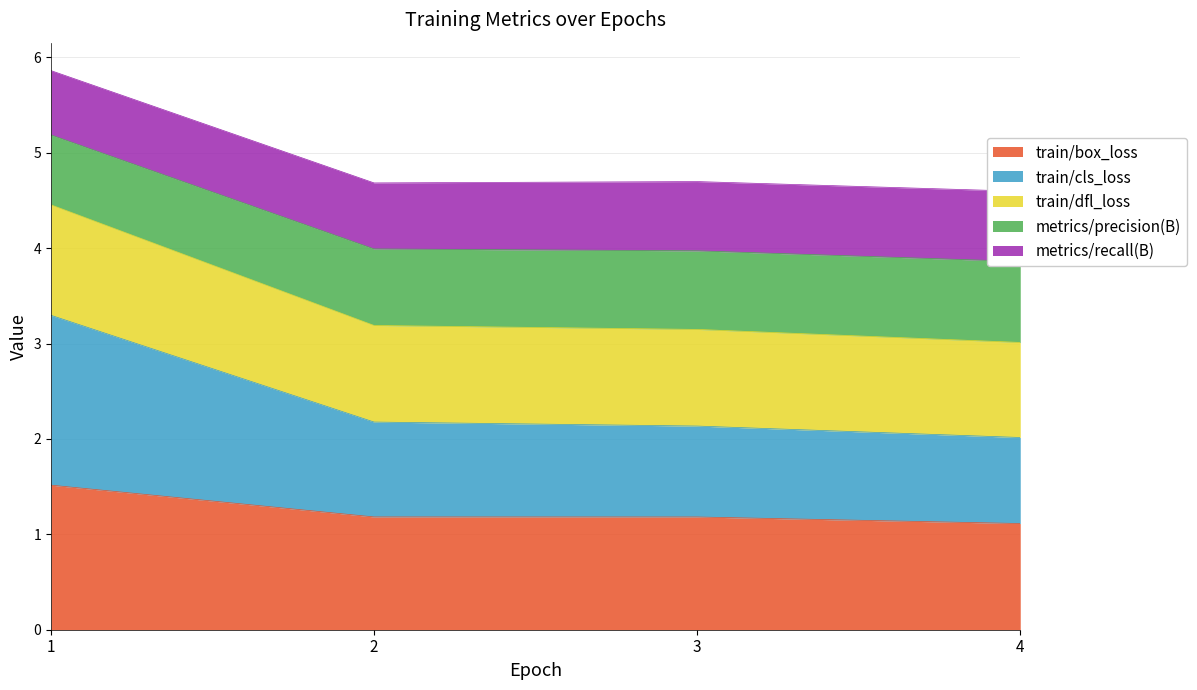

True or false: train/box_loss has more than 2 points higher than both neighbors.

False